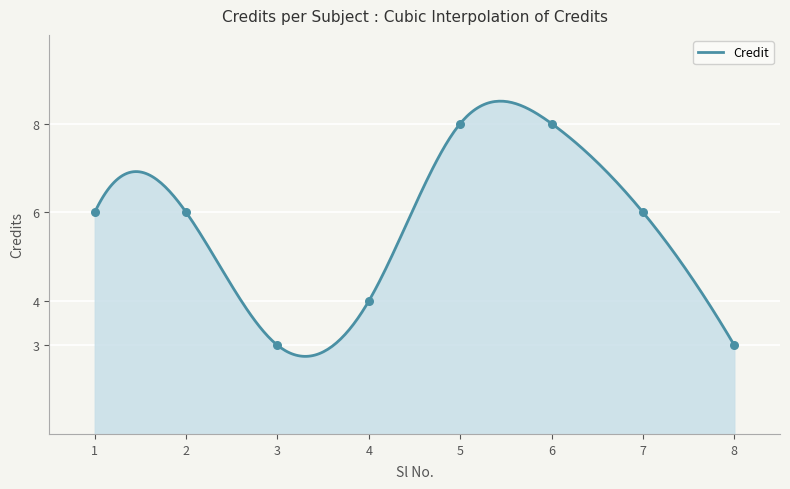

Which has a higher value, 2 or 4?

2